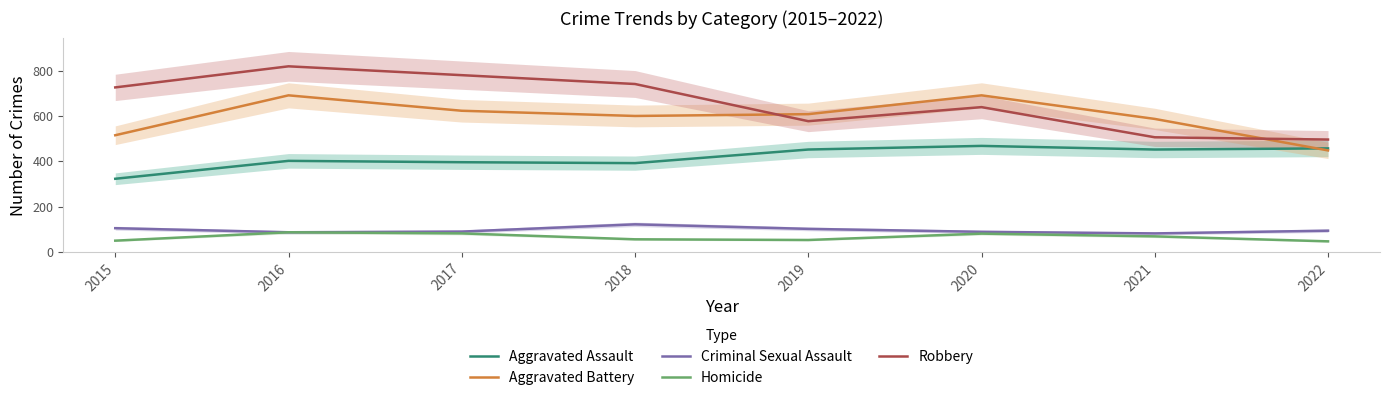

At how many categories does at least one series exceed 790?

1